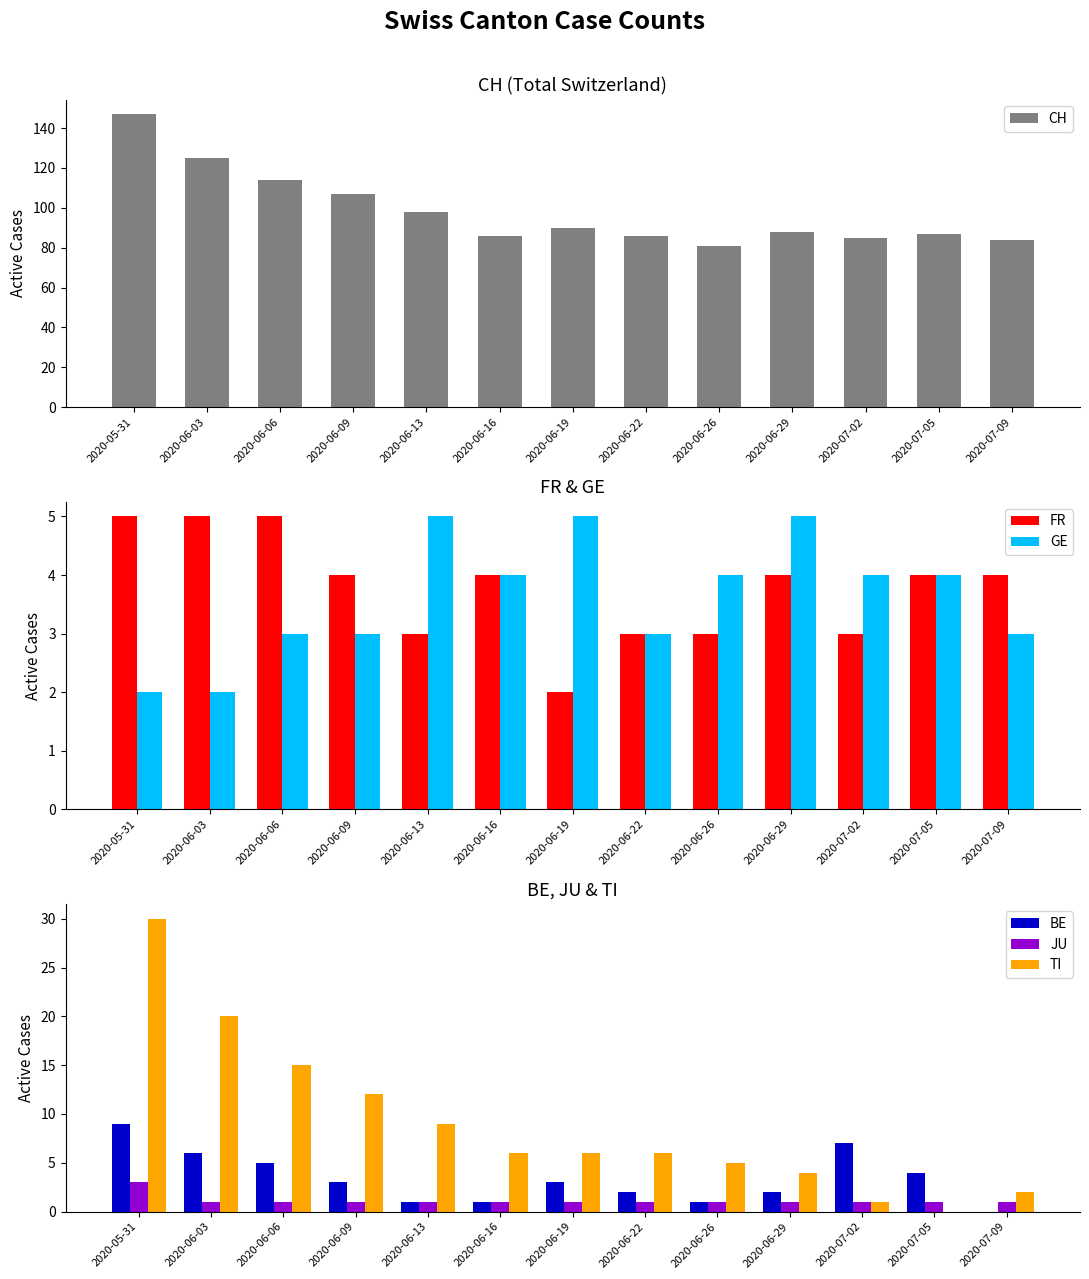

How many positive values does the BE series have?

12